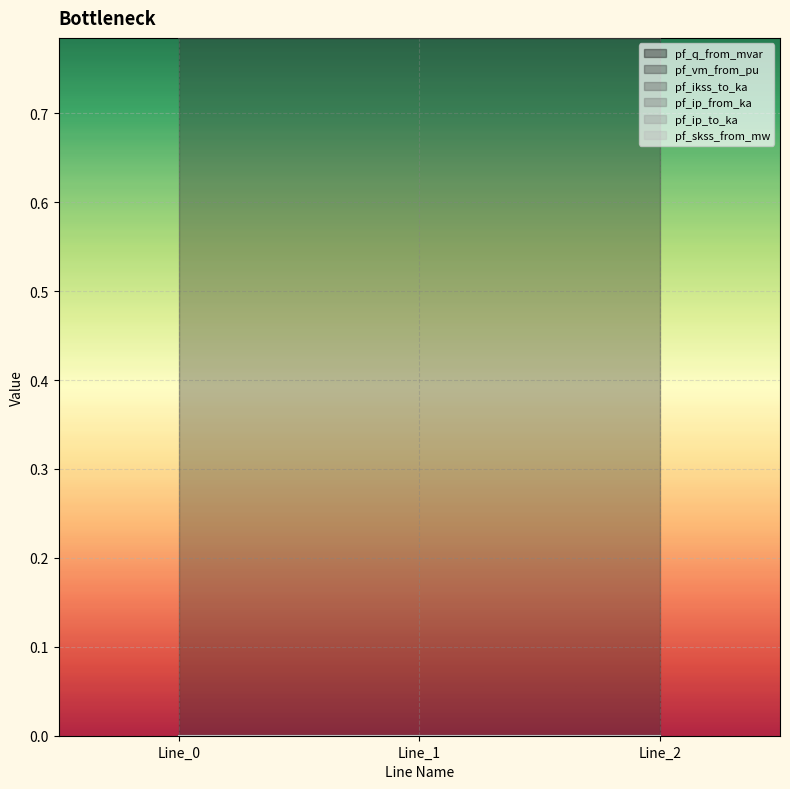

Which series has the largest range (max minus min)?

pf_q_from_mvar